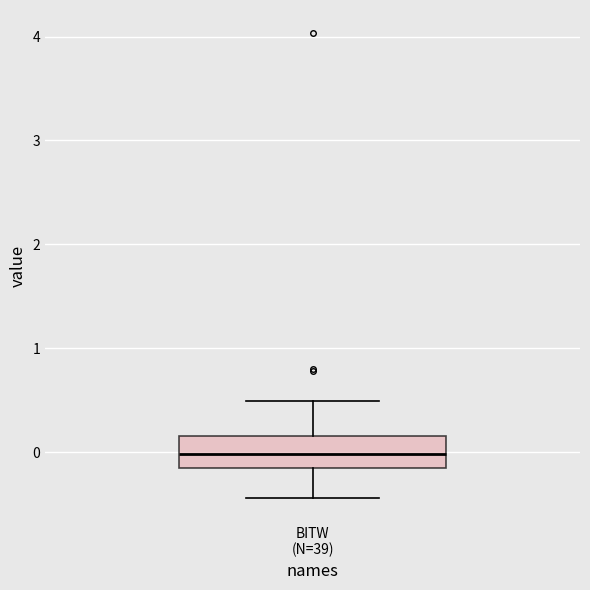

Transcribe this box plot: give where the median line is, the range the box spans, and where the two whiskers end, as read against the y-axis. The values are not printed on the chart, so give them approximately, as read against the axis.

median 0.0, box -0.2 to 0.2, whiskers -0.4 to 0.5